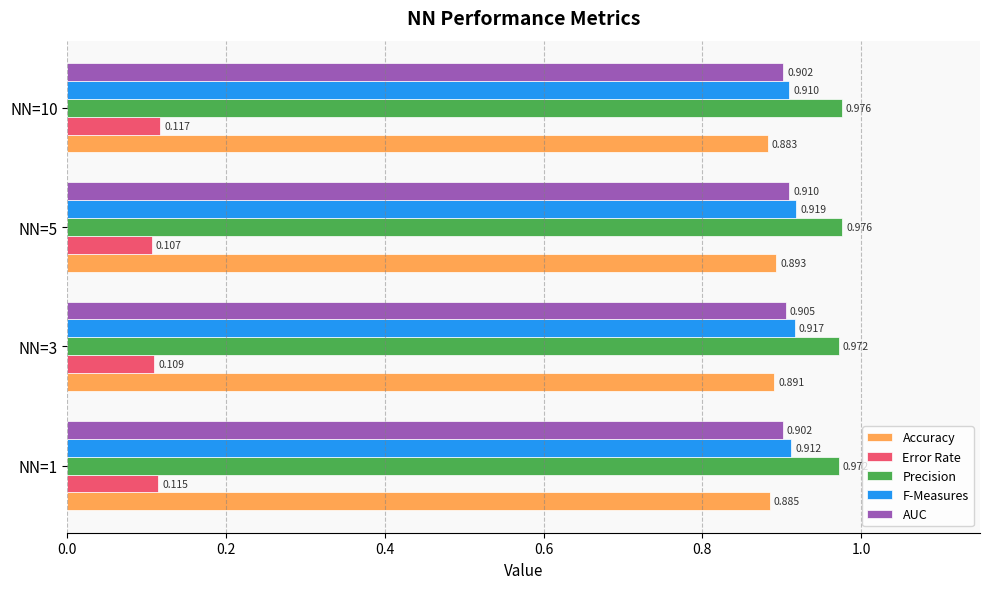

Rank the series at NN=5 from highest to lowest value.

Precision, F-Measures, AUC, Accuracy, Error Rate